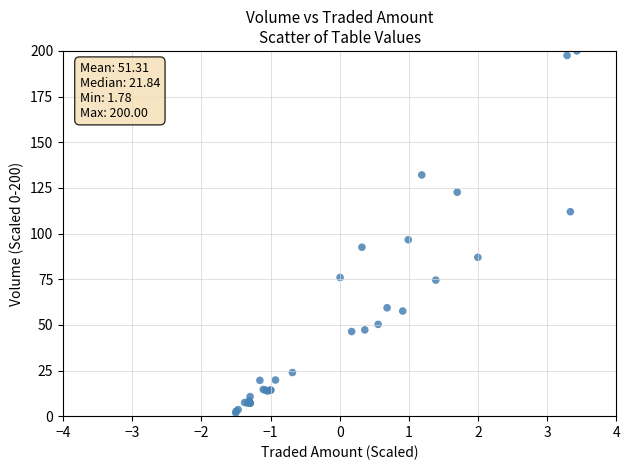

What Y value in the scatter plot is closest to 100?

96.6